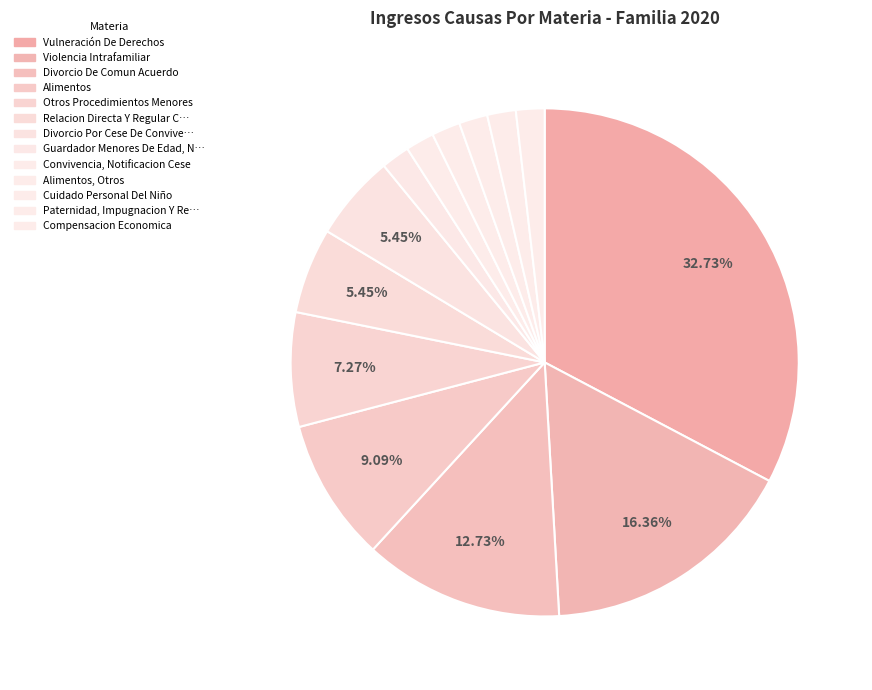

Count the number of slices in the pie.

13